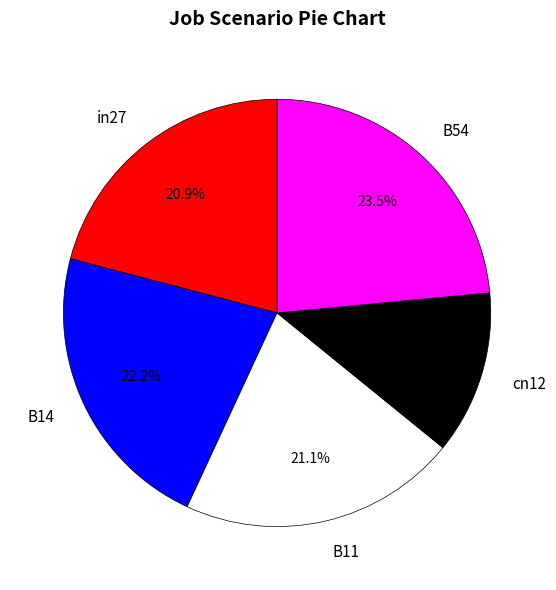

What portion of the pie excludes B11?

78.9%